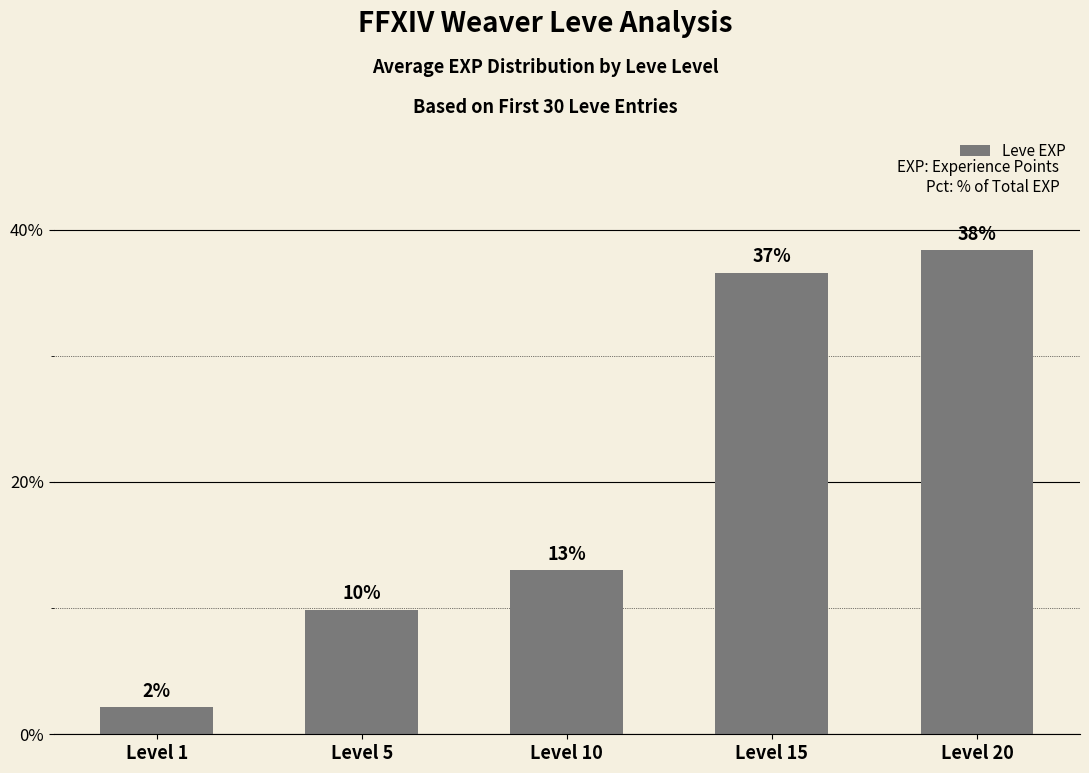

At which category does the chart reach its peak across all series?

Level 20